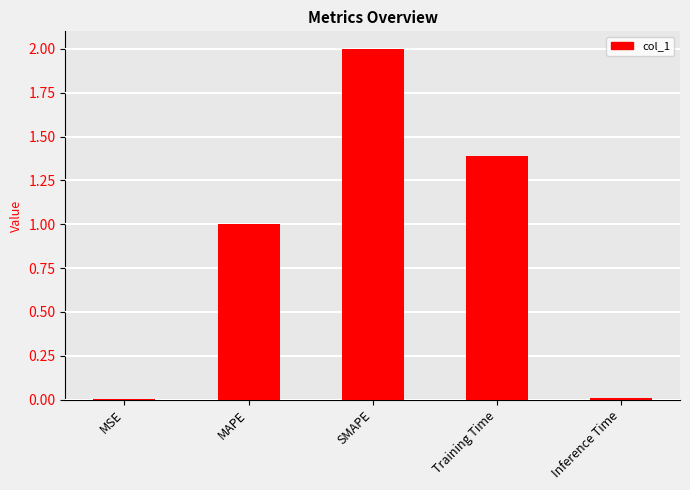

At which category does the chart reach its peak across all series?

SMAPE